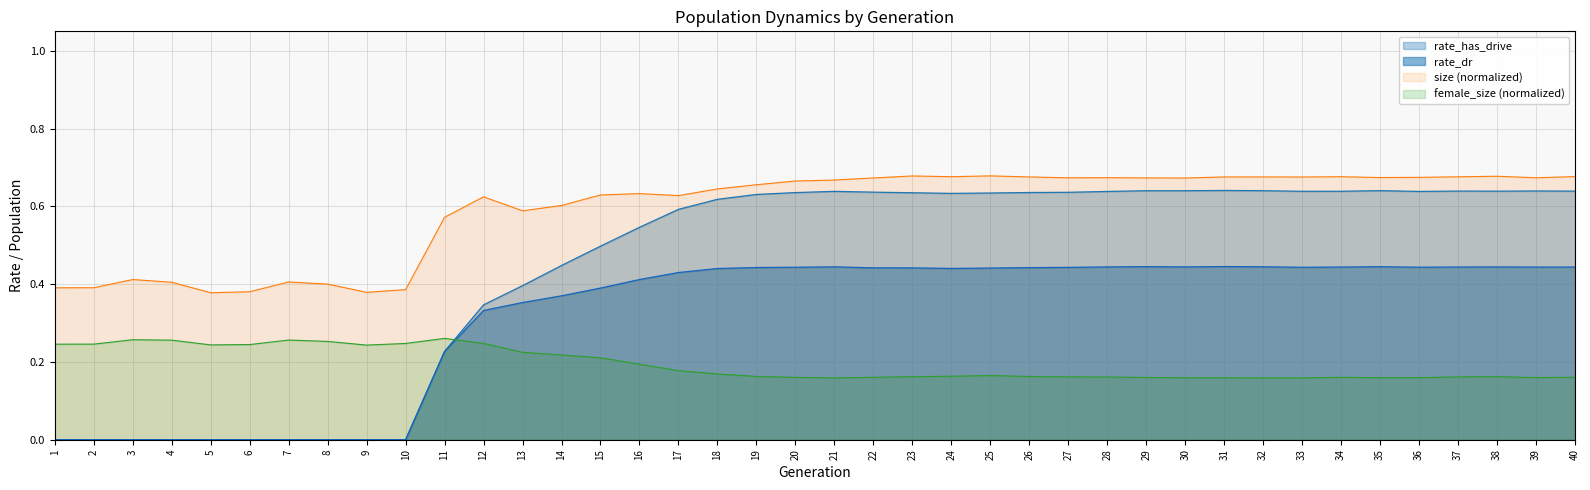

Between 8 and 32, which series saw the biggest shift?

rate_has_drive